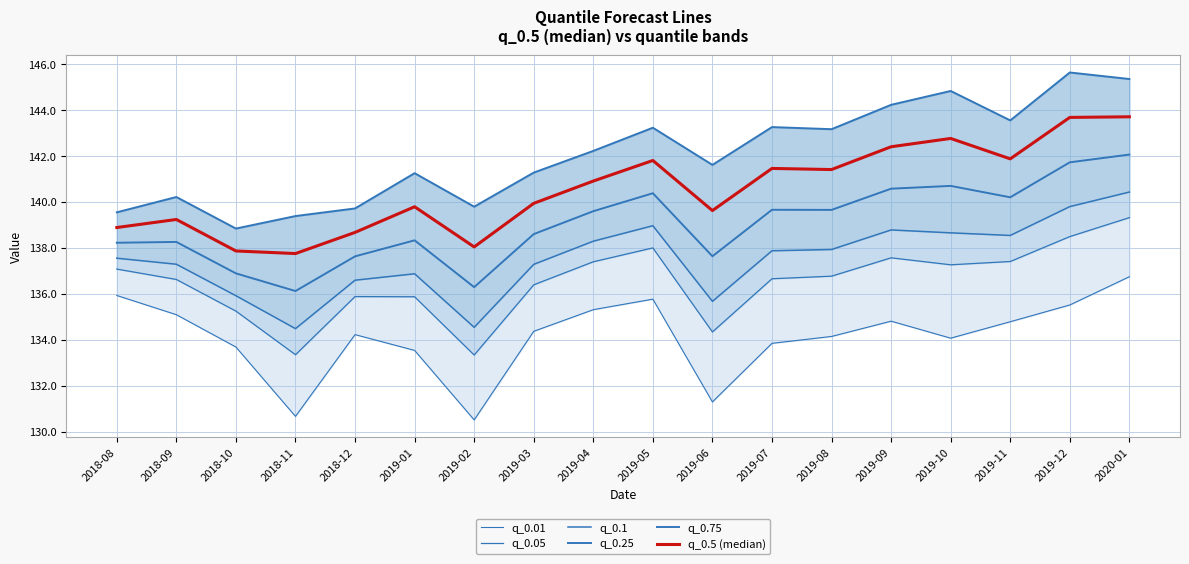

Where does the q_0.01 series first go above 134?

2018-08